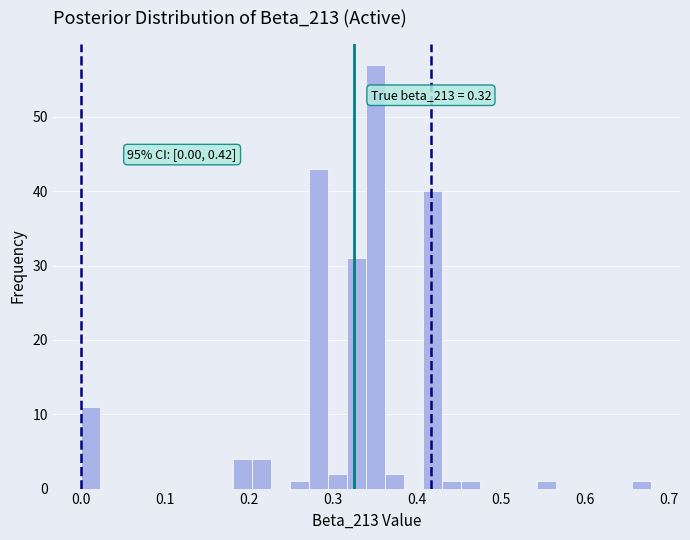

Read against the x-axis, roughly where is the centre of the tallest bar?

0.35